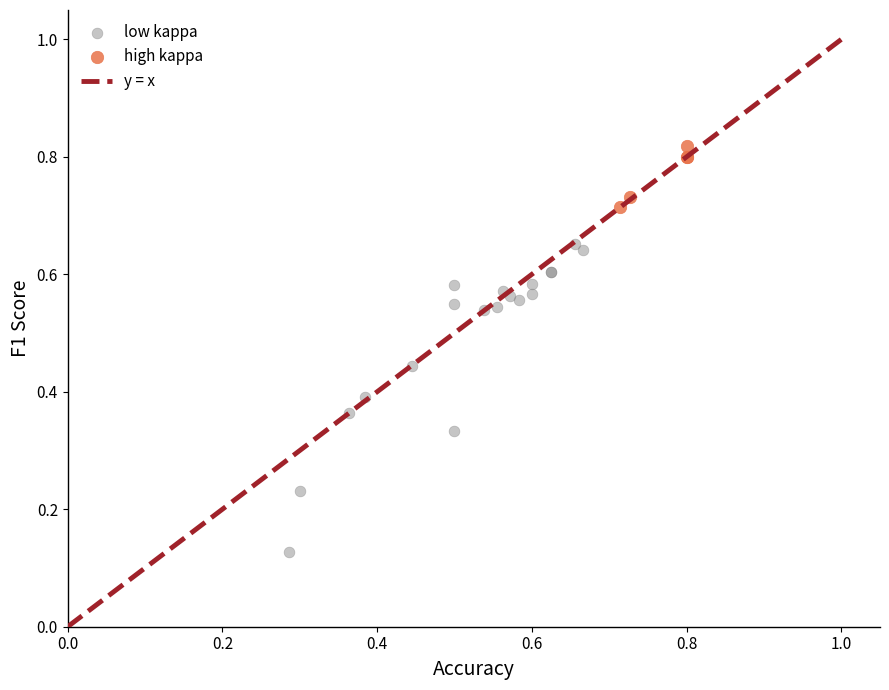

Which series reaches the maximum Y coordinate?

high kappa